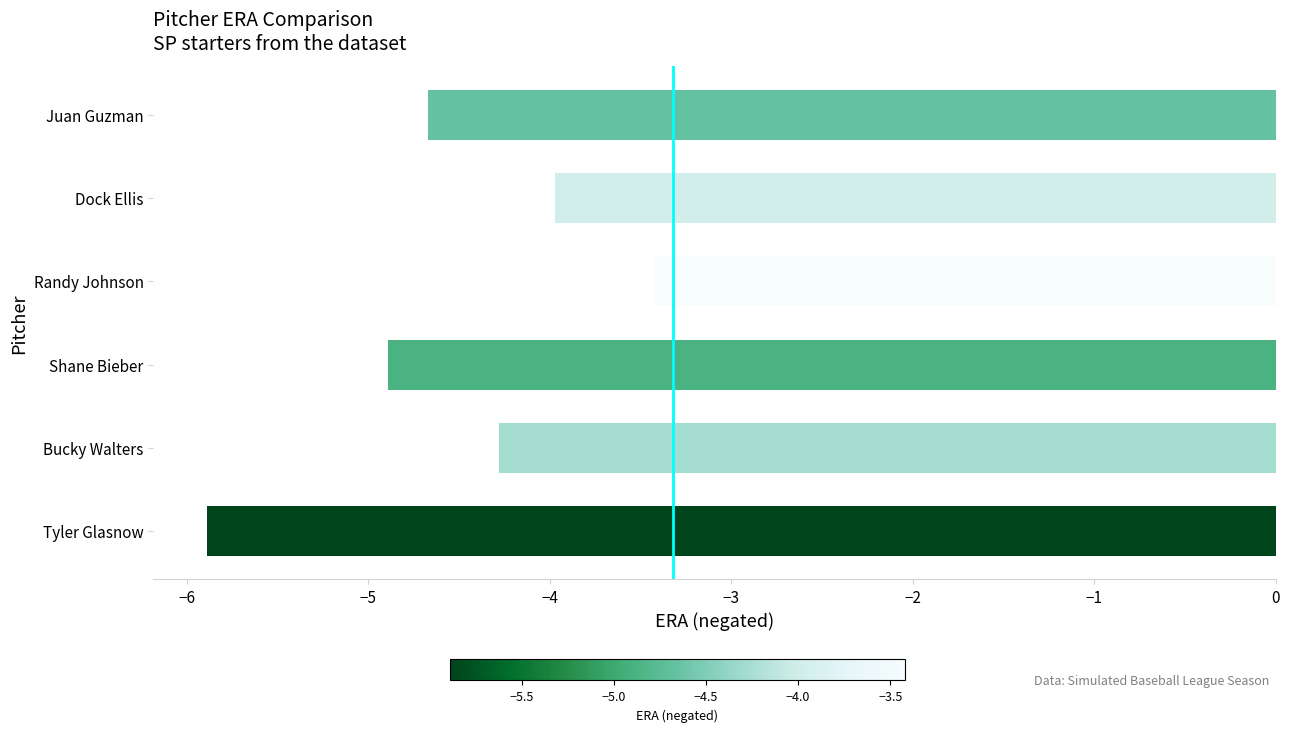

List the labels in order of value, smallest first.

Tyler Glasnow, Shane Bieber, Juan Guzman, Bucky Walters, Dock Ellis, Randy Johnson